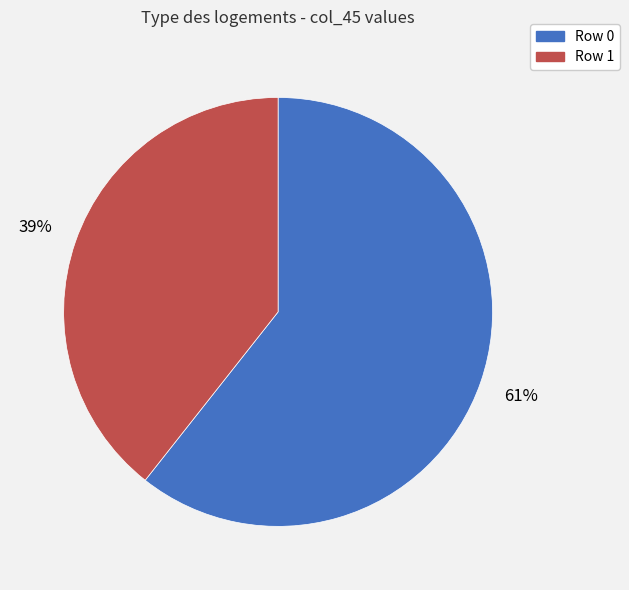

Does any single category account for the majority?

Yes